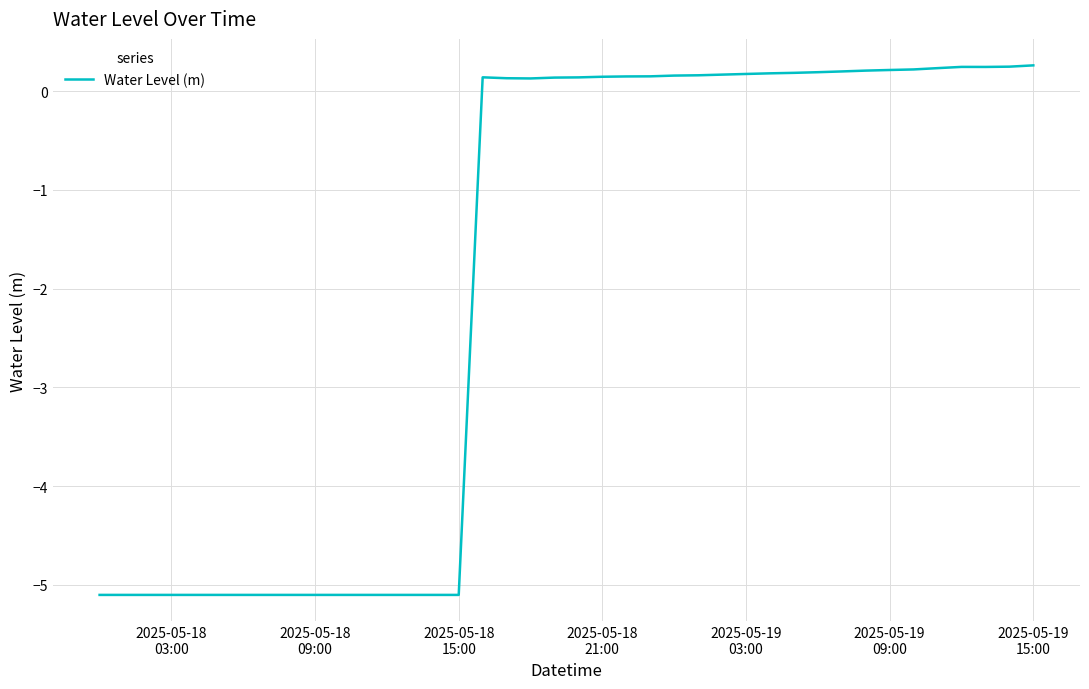

What is the difference between the maximum and minimum values?

5.4